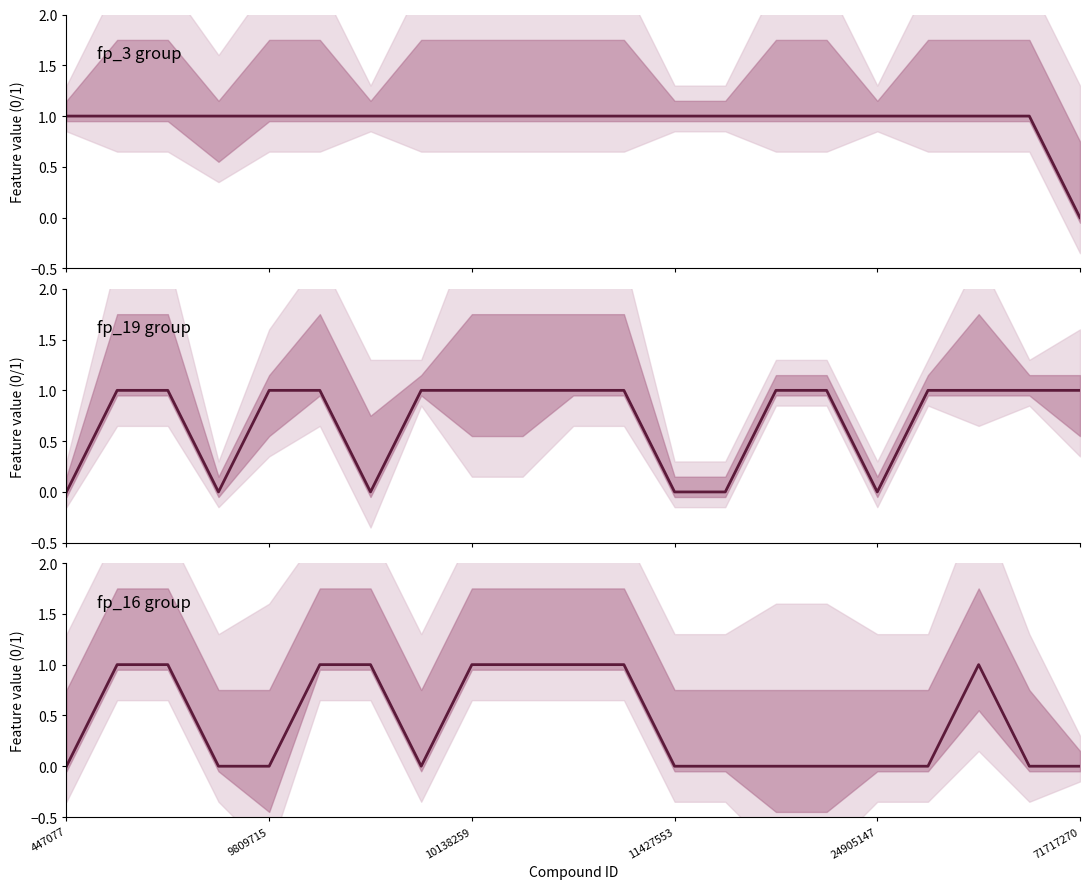

The fp_19 series shows 0 at 447077. True or false?

True